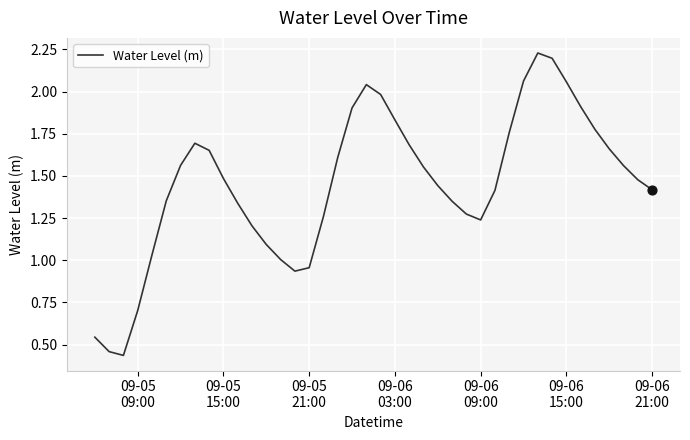

How many lines are shown in the chart?

1